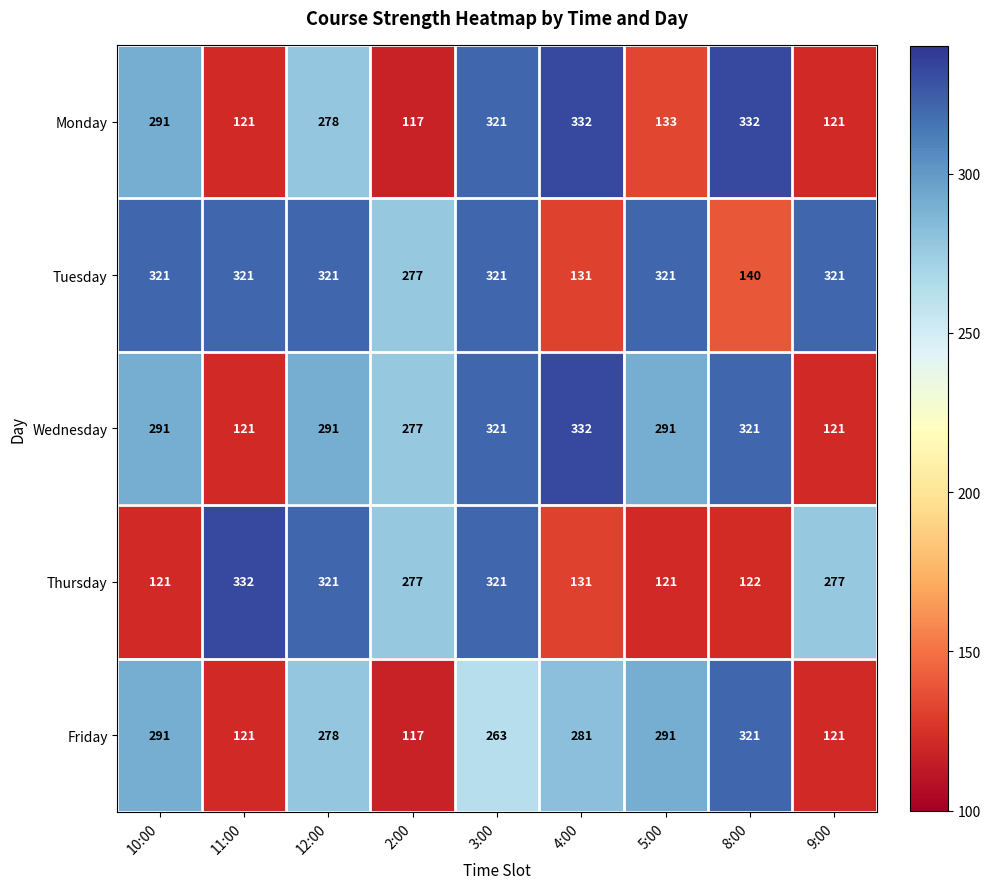

What is the total value across all series at 10:00?

1315